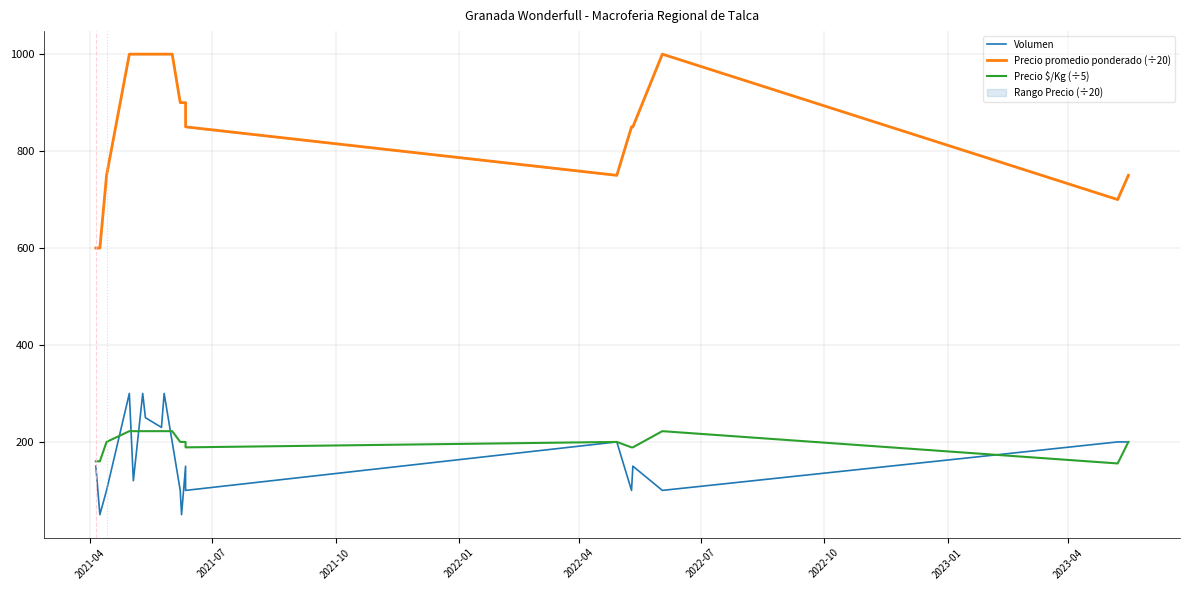

Reading left to right, extract all data points from this chart.

Volumen: 150.0	50.0	100.0	300.0	120.0	300.0	250.0	230.0	300.0	200.0	100.0	50.0	150.0	100.0	200.0	100.0	150.0	100.0	200.0	200.0
Precio promedio ponderado (÷20): 600.0	600.0	750.0	1000.0	1000.0	1000.0	1000.0	1000.0	1000.0	1000.0	900.0	900.0	900.0	850.0	750.0	850.0	850.0	1000.0	700.0	750.0
Precio $/Kg (÷5): 160.0	160.0	200.0	222.2	222.2	222.2	222.2	222.2	222.2	222.2	200.0	200.0	200.0	188.8	200.0	188.8	188.8	222.2	155.6	200.0